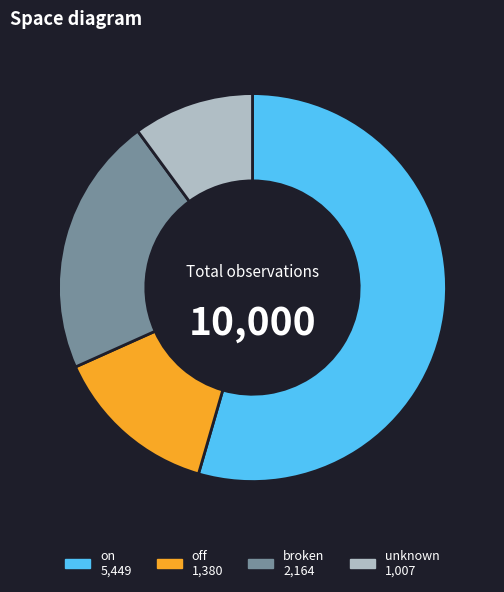

How many segments does this pie chart have?

4